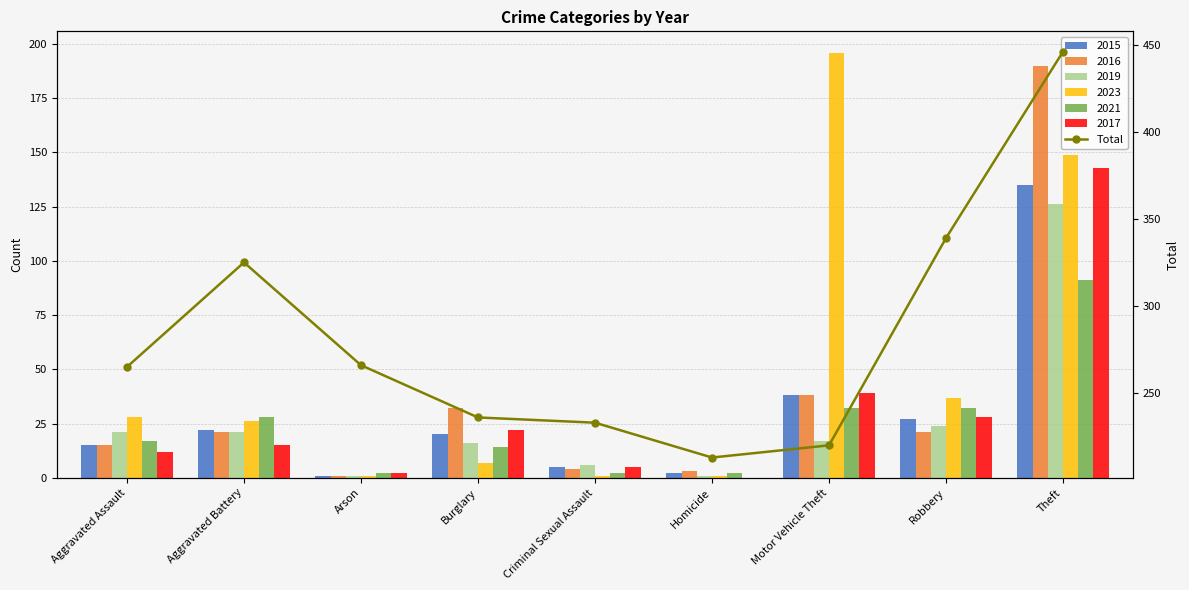

What is the average value?

283